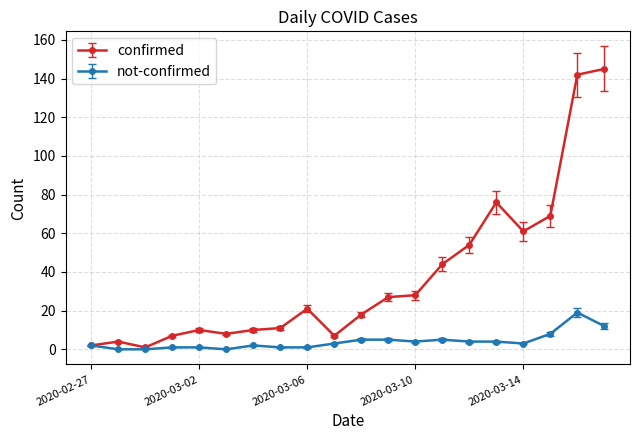

Which series has the widest spread of values?

confirmed